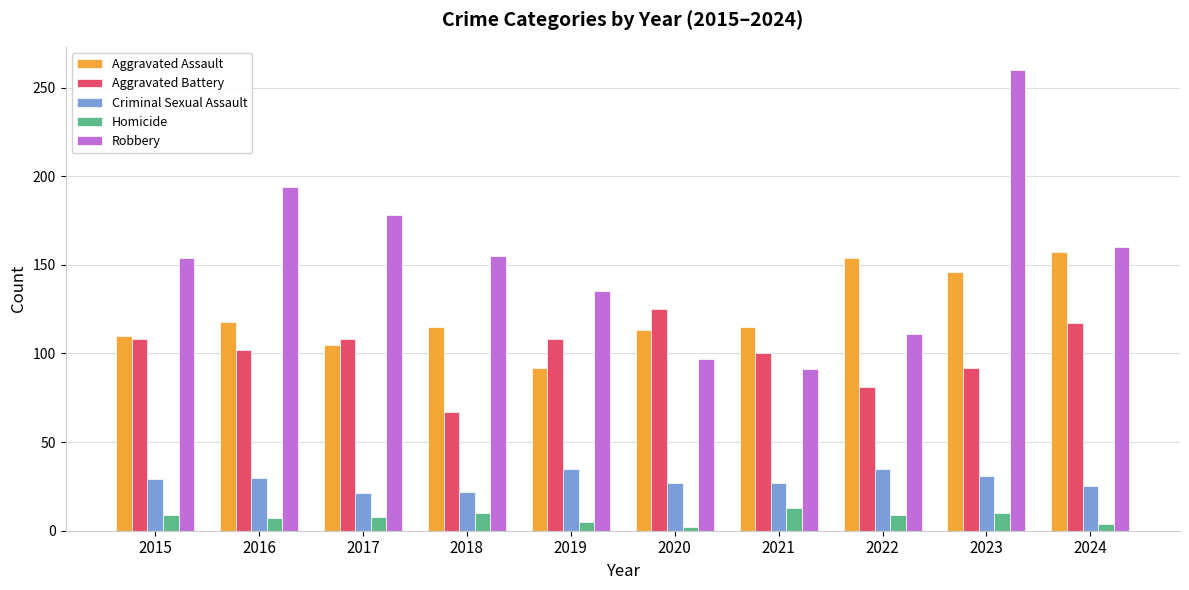

How many Aggravated Battery values are between 92 and 108?

6